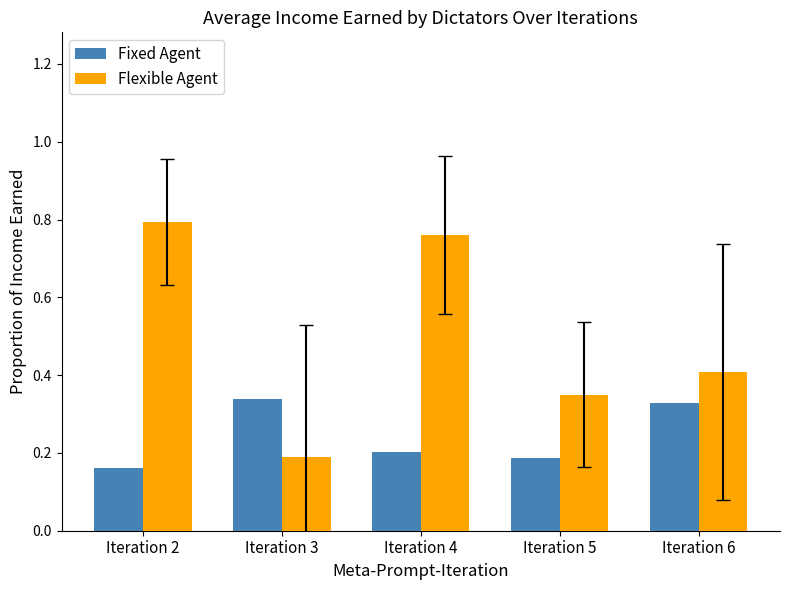

Is it true that Flexible Agent equals 0.8 at Iteration 4?

True